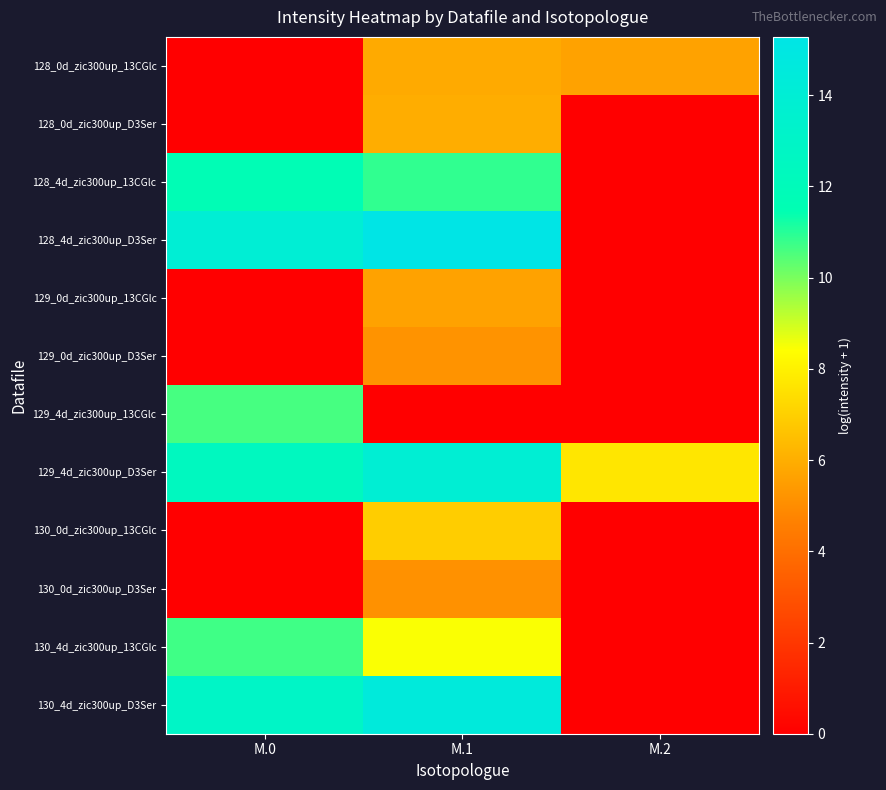

What is the total value across all series at M.0?

72.3